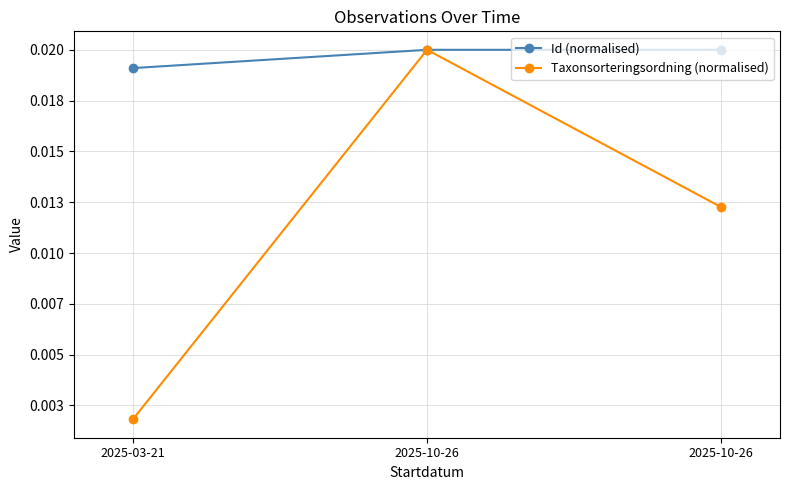

What is the label of the 3rd point from the left?

2025-10-26